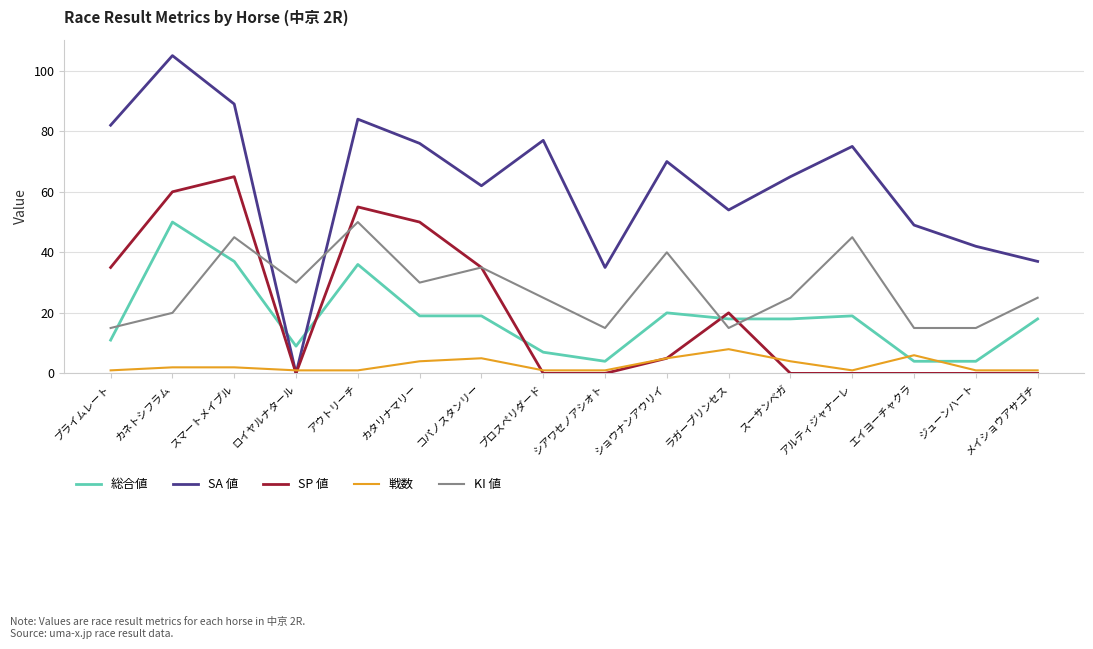

Which series has the widest spread of values?

SA 値